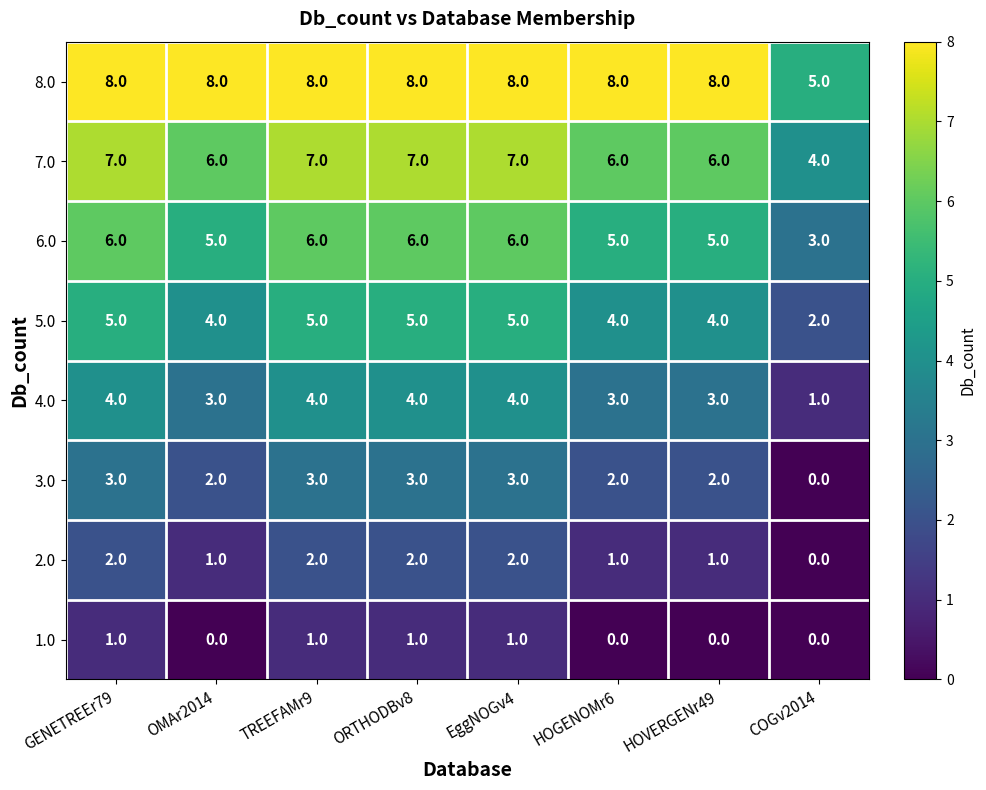

What is the sum of all 1.0 values?

4